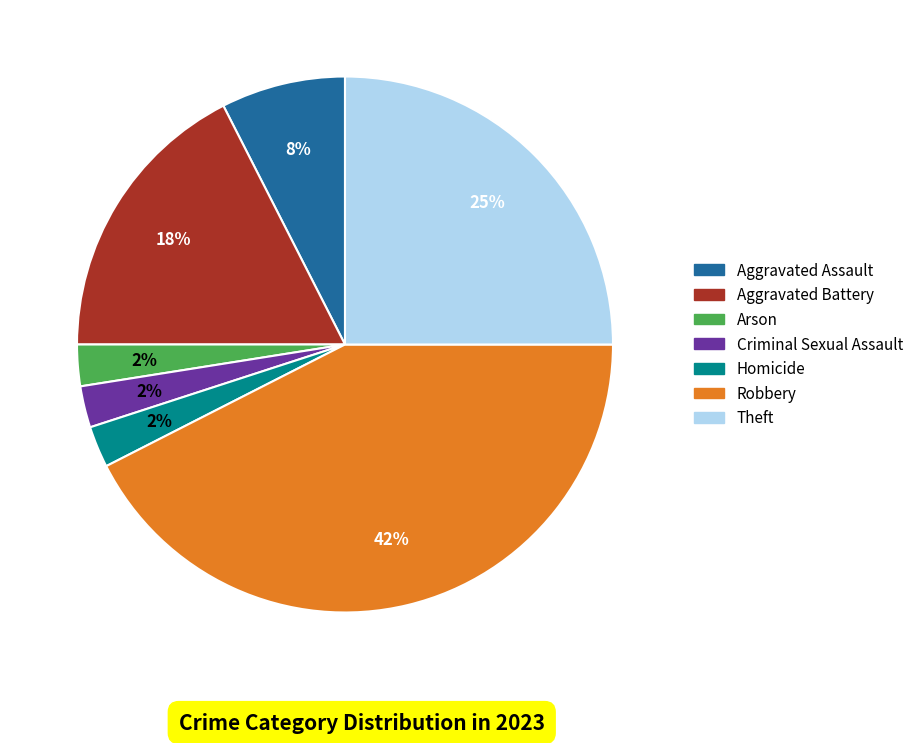

Is the sum of Homicide and Criminal Sexual Assault greater than half?

No